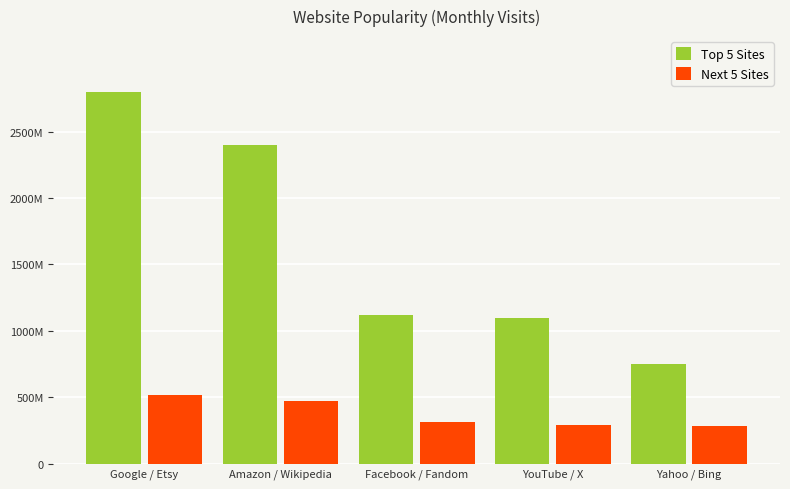

Which series has the largest range (max minus min)?

Top 5 Sites